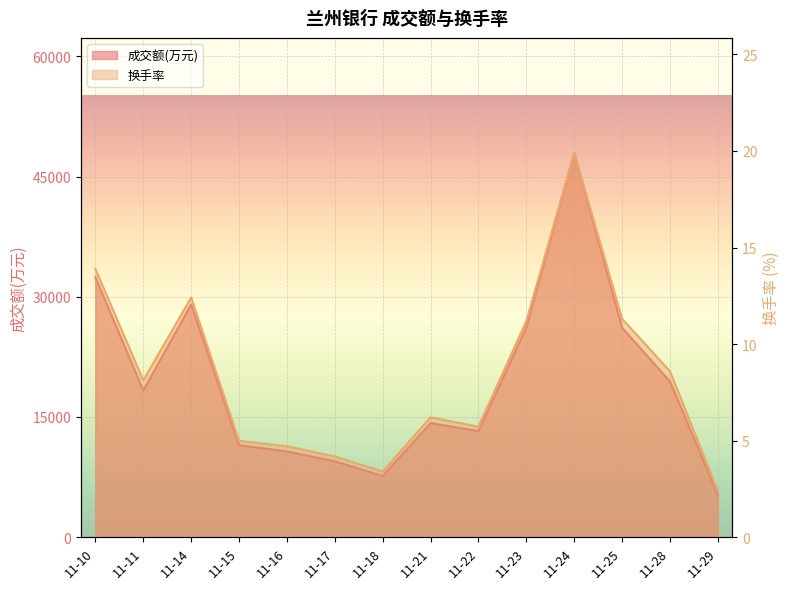

Which category has the lowest value across all series?

11-29